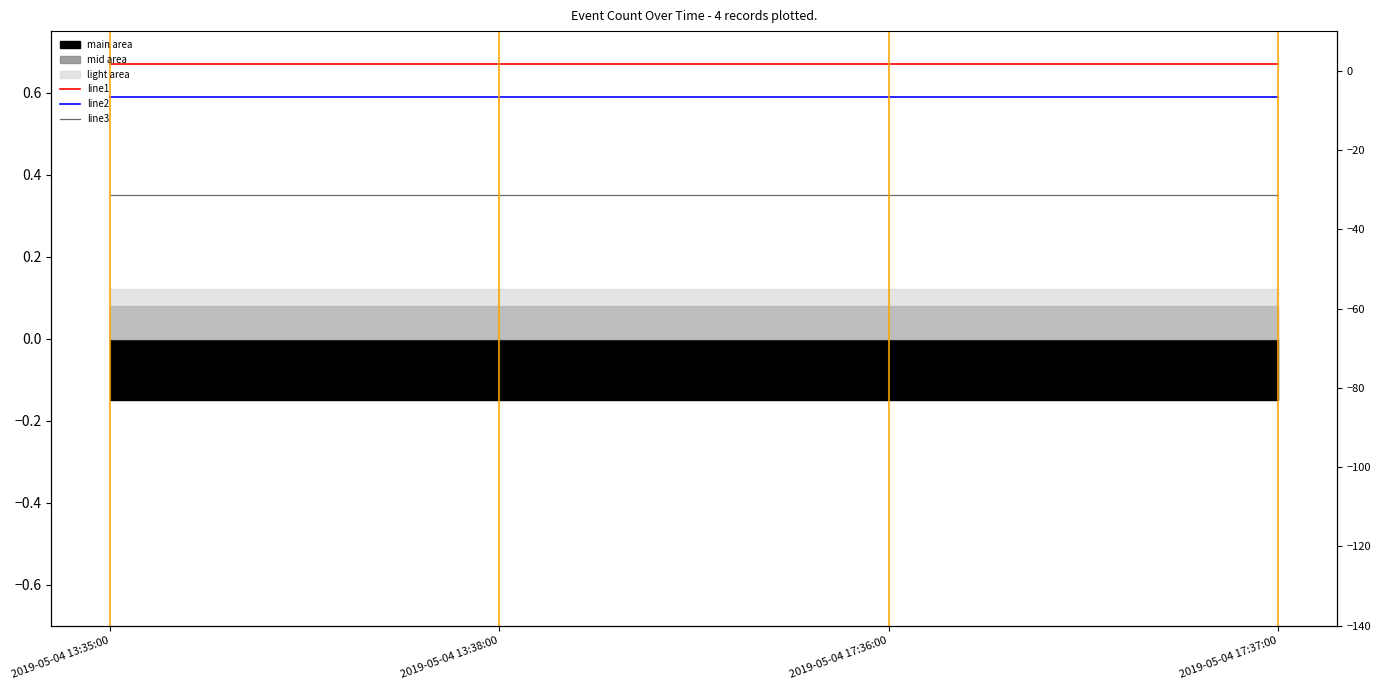

What is the total value across all series at 2019-05-04 17:36:00?

1.6